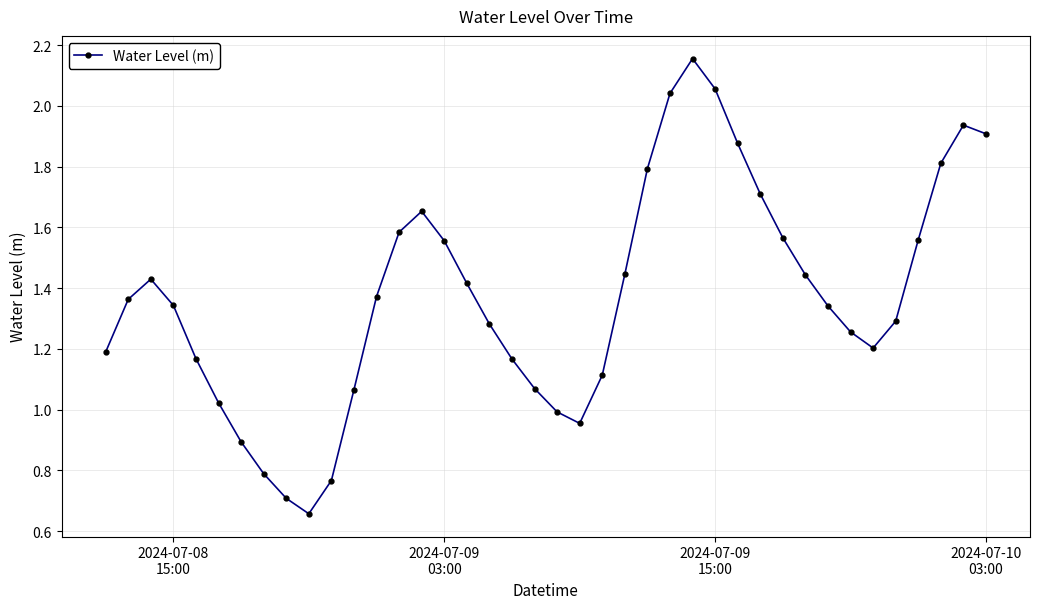

How many points are lower than both their immediate neighbors (excluding endpoints)?

3